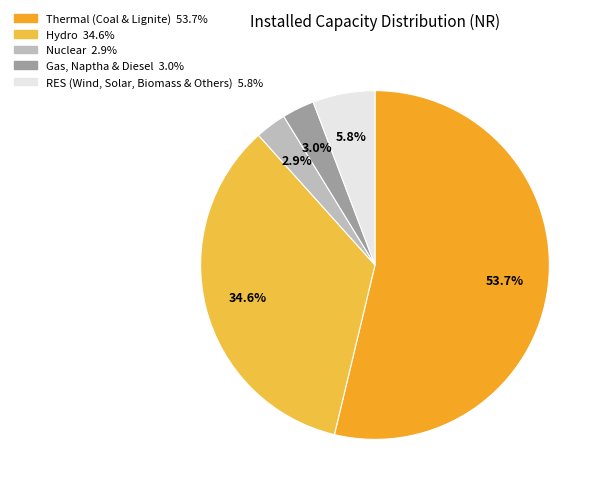

Approximately how many times larger is the value at Nuclear compared to Gas, Naptha & Diesel?

1.0